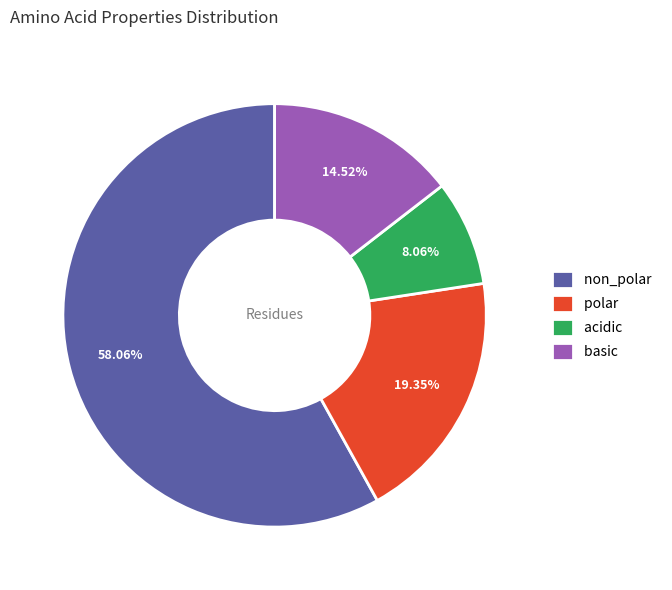

Which has a higher value, acidic or polar?

polar